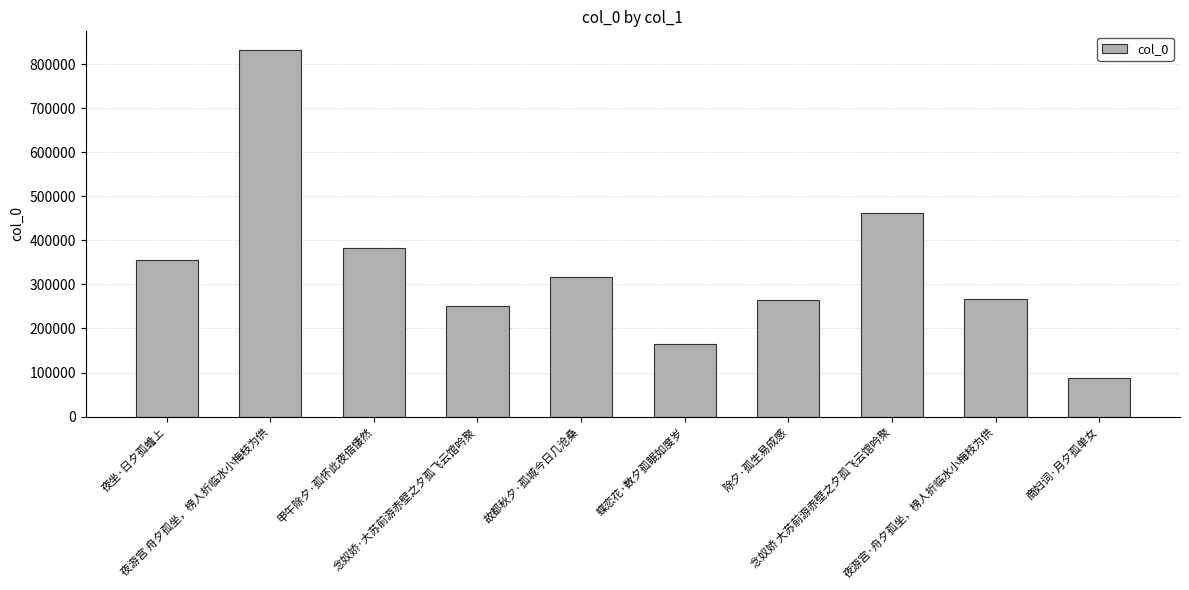

At which label does the data first exceed 317359?

夜坐·日夕孤蟾上